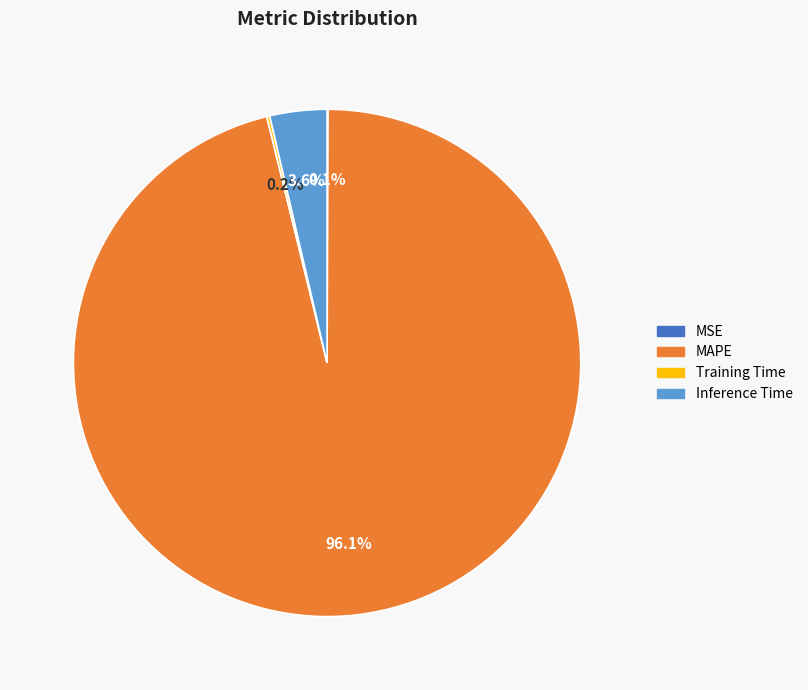

How much of the chart is everything except Inference Time?

96.4%